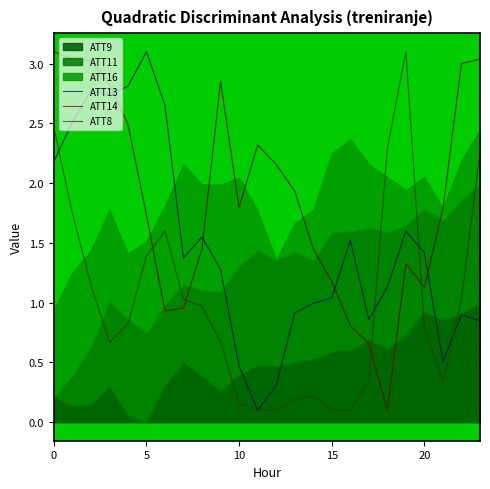

What is the maximum value for ATT13?

3.1